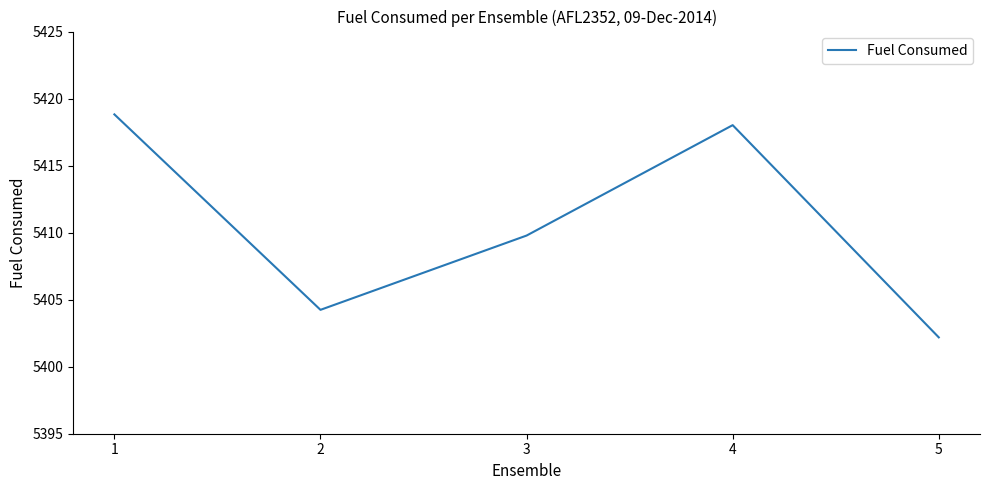

What is the difference between the values at 2 and 4?

13.8